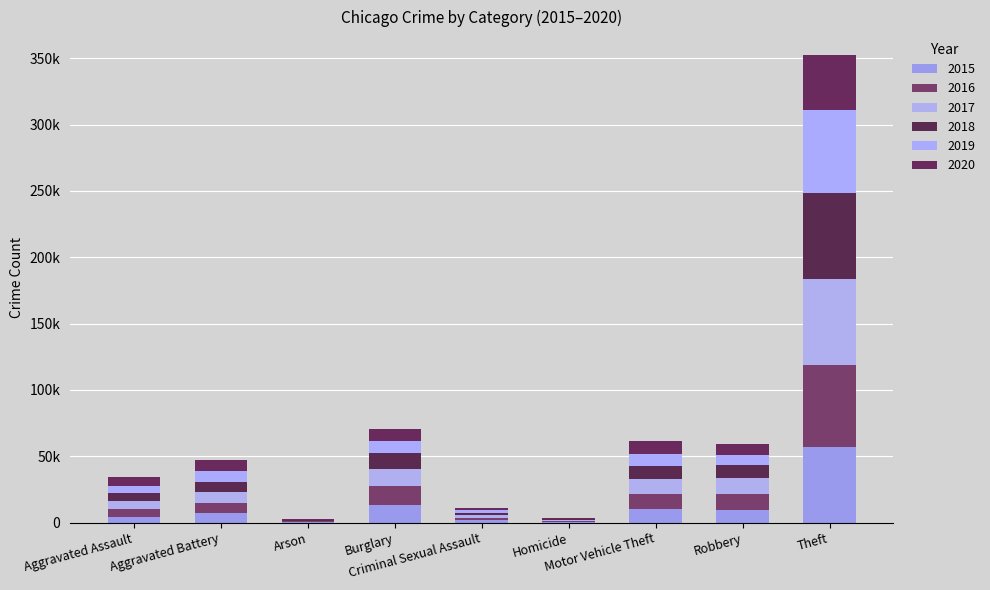

Are the bars horizontal?

No